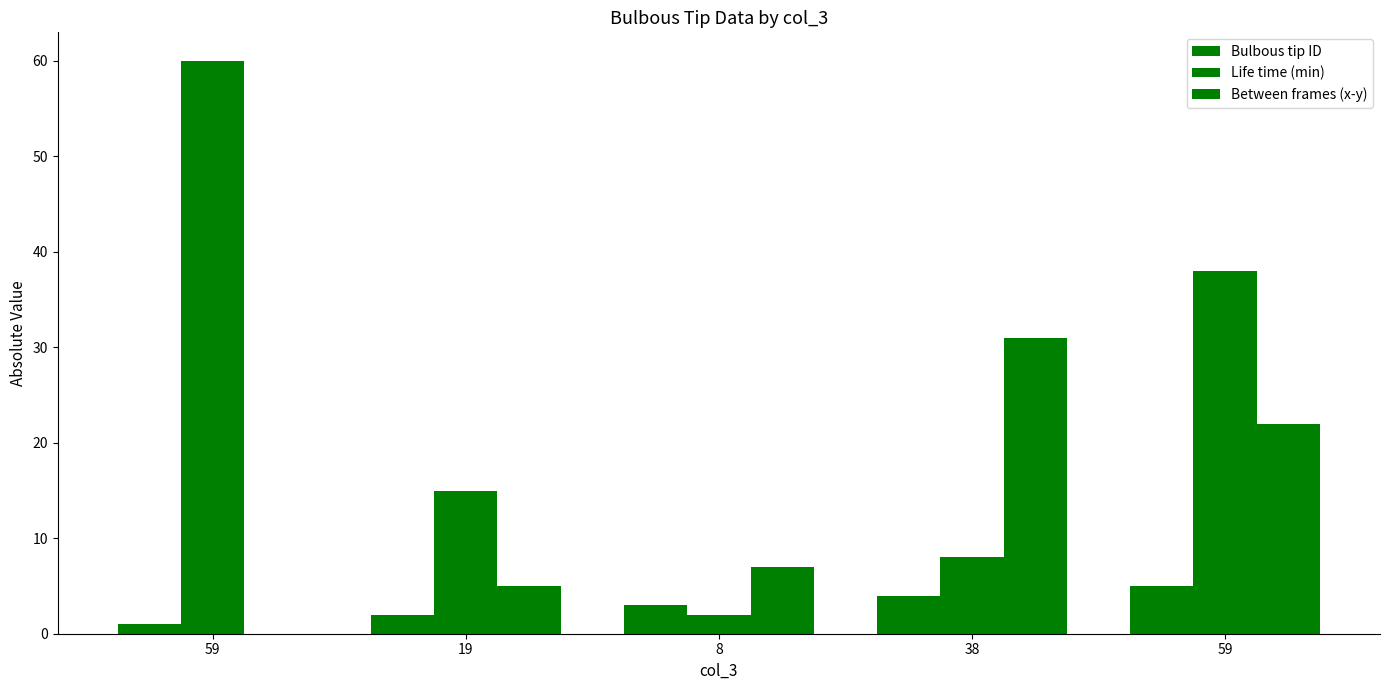

How many groups of bars are there?

5